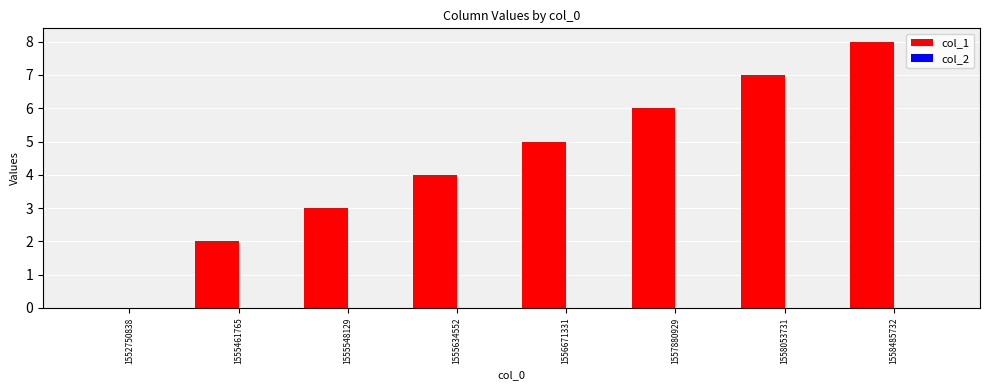

Which label corresponds to the largest value in the chart?

1558485732